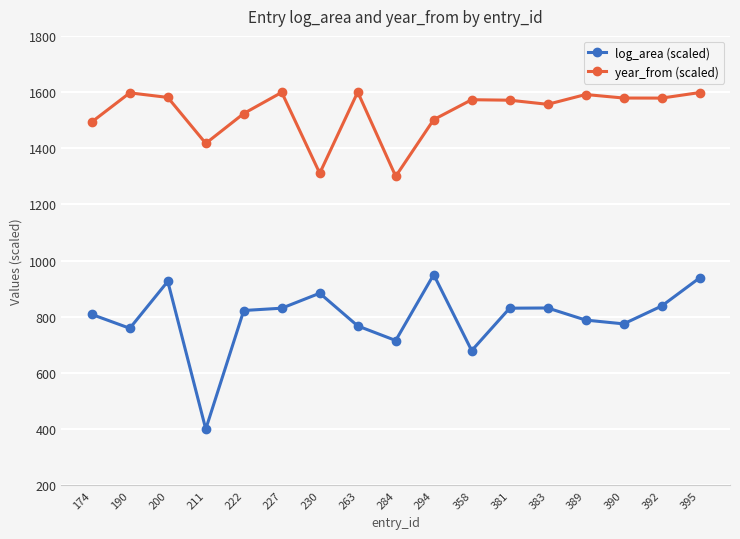

What is the sum of all year_from (scaled) values?

25971.0